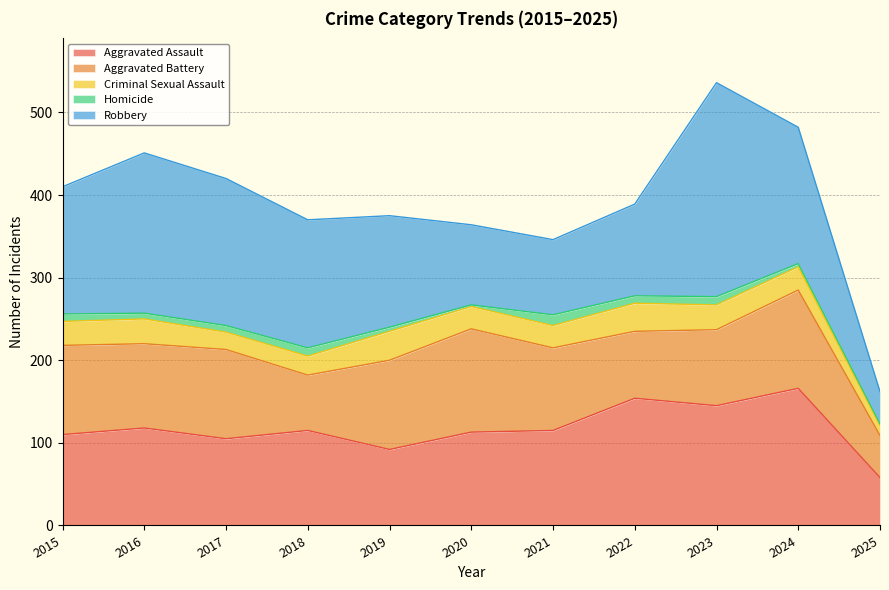

Does the chart display data point markers on the line(s)?

No